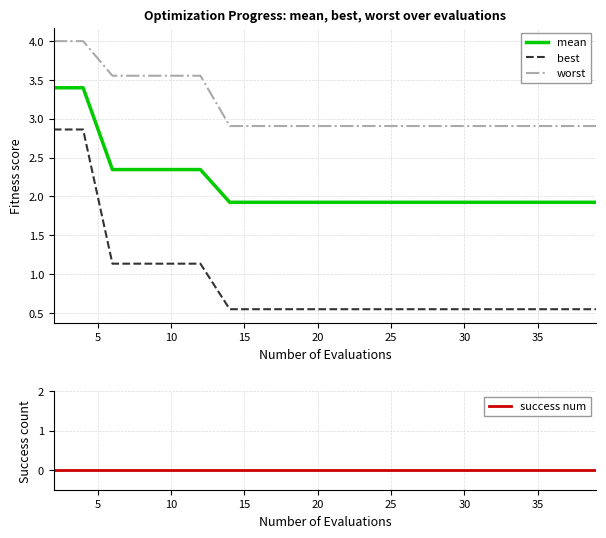

True or false: worst and mean intersect in this chart.

False